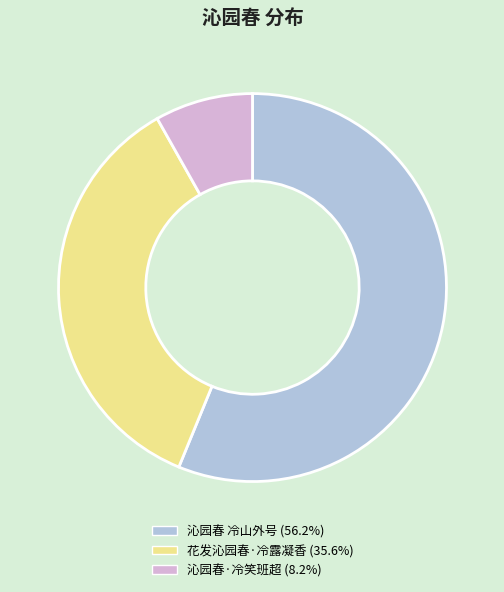

Count the number of slices in the pie.

3